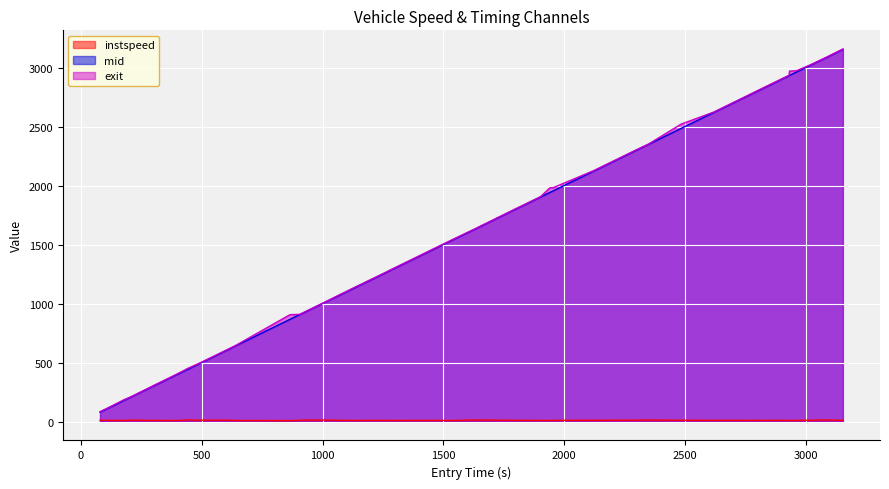

What is the greatest value displayed?

3160.5